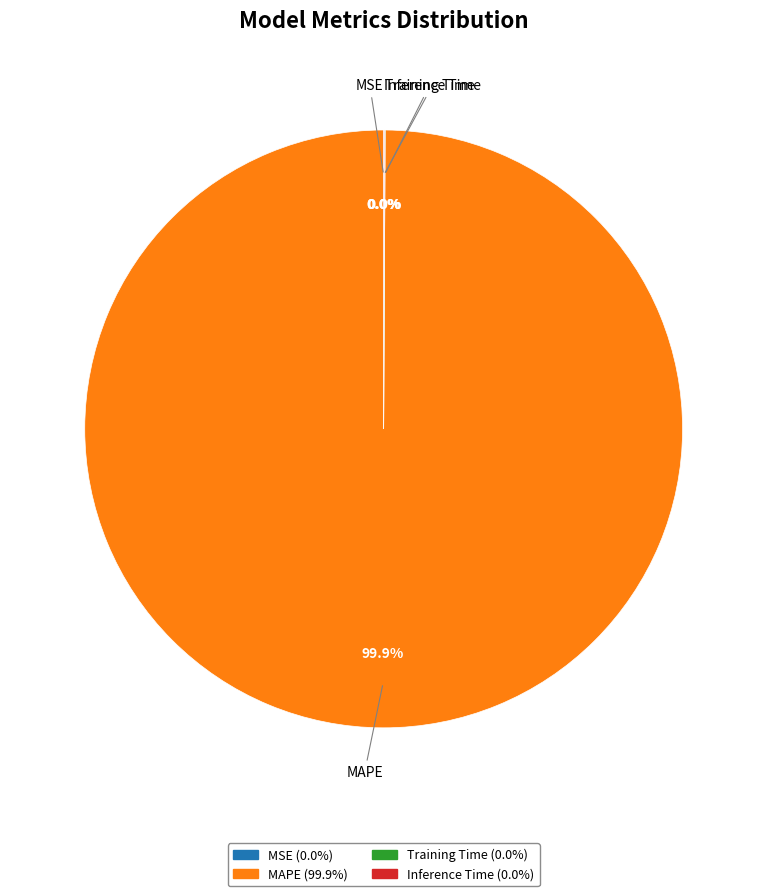

Is there a majority slice in this chart?

Yes